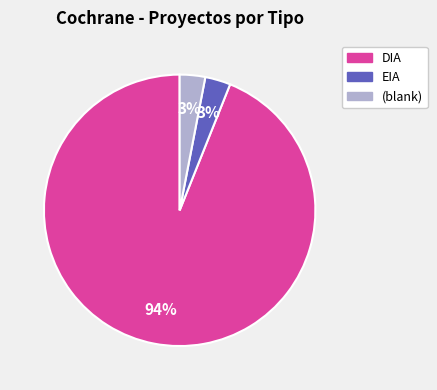

Do EIA and (blank) together represent more than half of the pie?

No